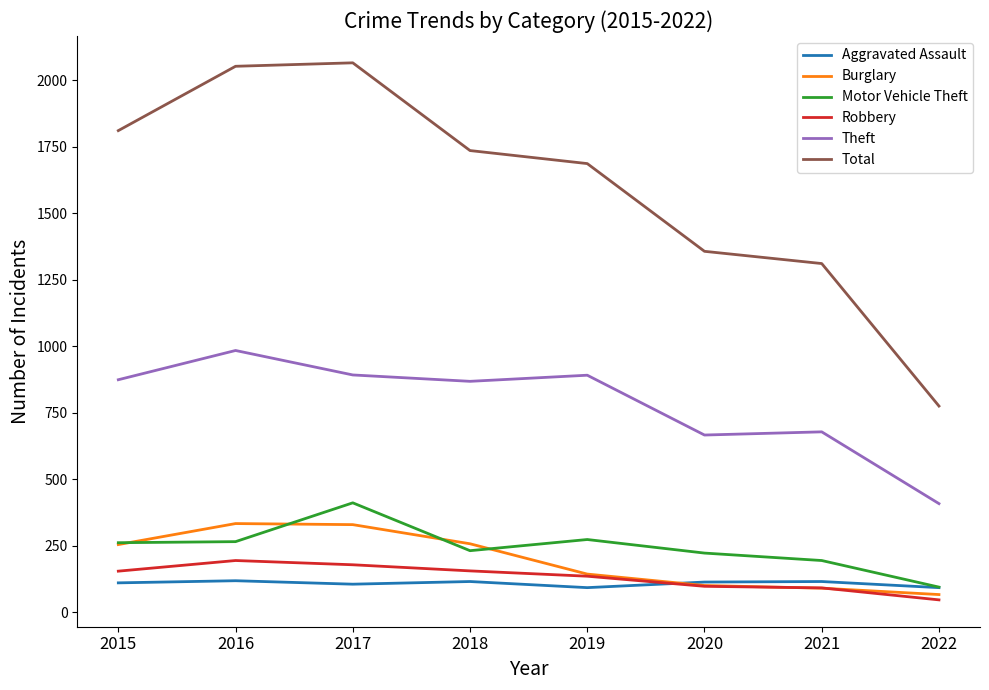

Where is the first local minimum for Theft?

2018